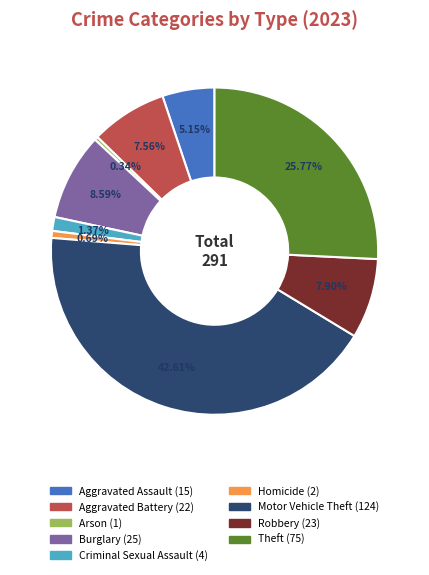

Between Motor Vehicle Theft and Aggravated Battery, which is larger?

Motor Vehicle Theft